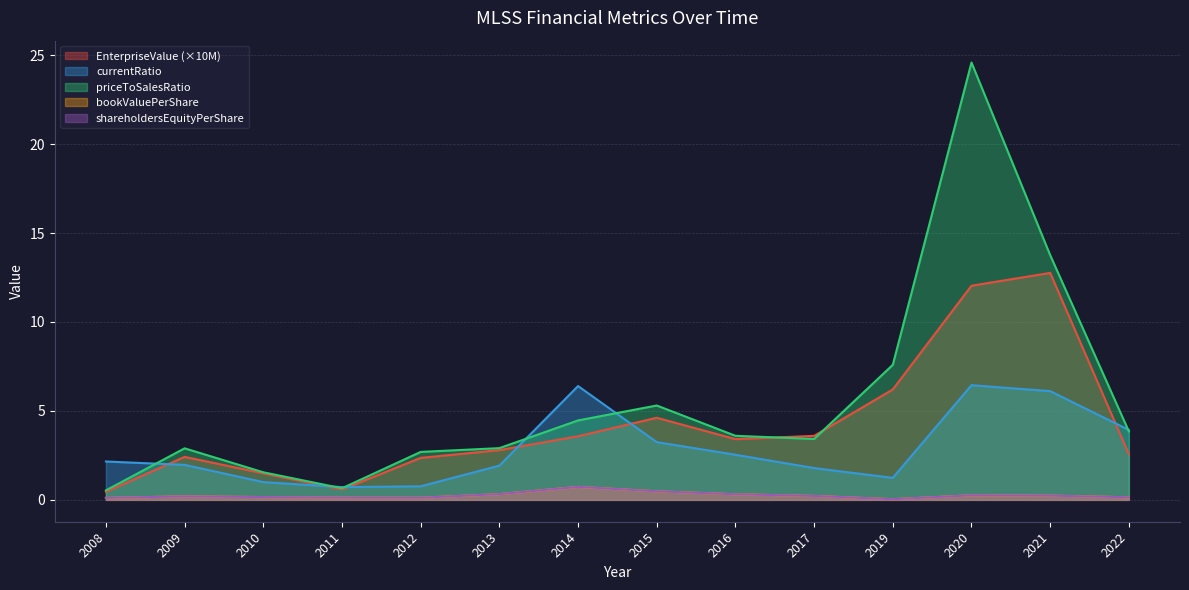

The value of bookValuePerShare at 2010 is 0.2. True or false?

True